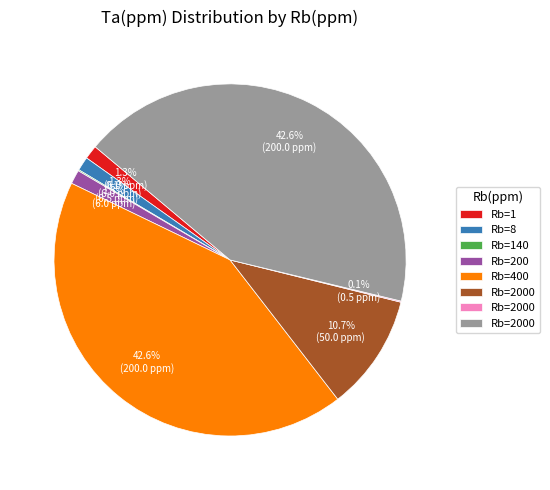

Is there a majority slice in this chart?

No